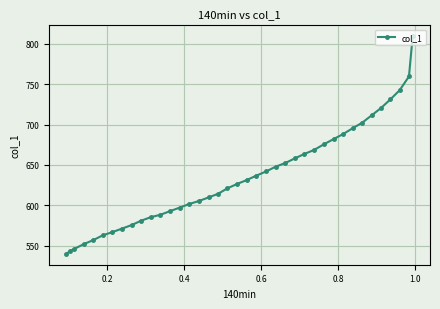

What is the smallest value displayed?

540.0